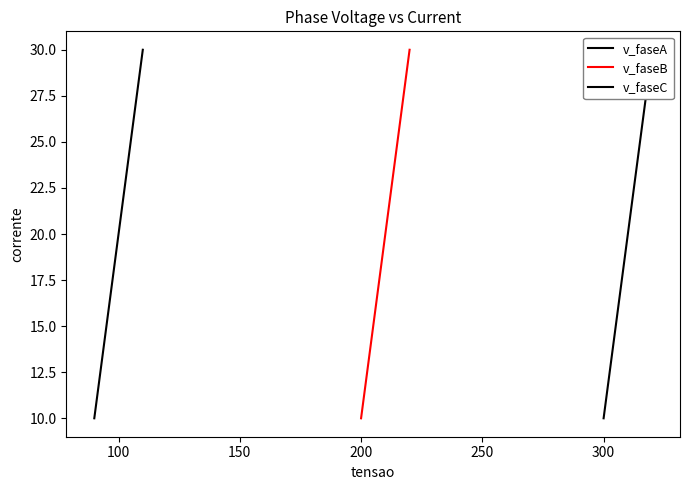

What are all the series names shown in the legend?

v_faseA, v_faseB, v_faseC